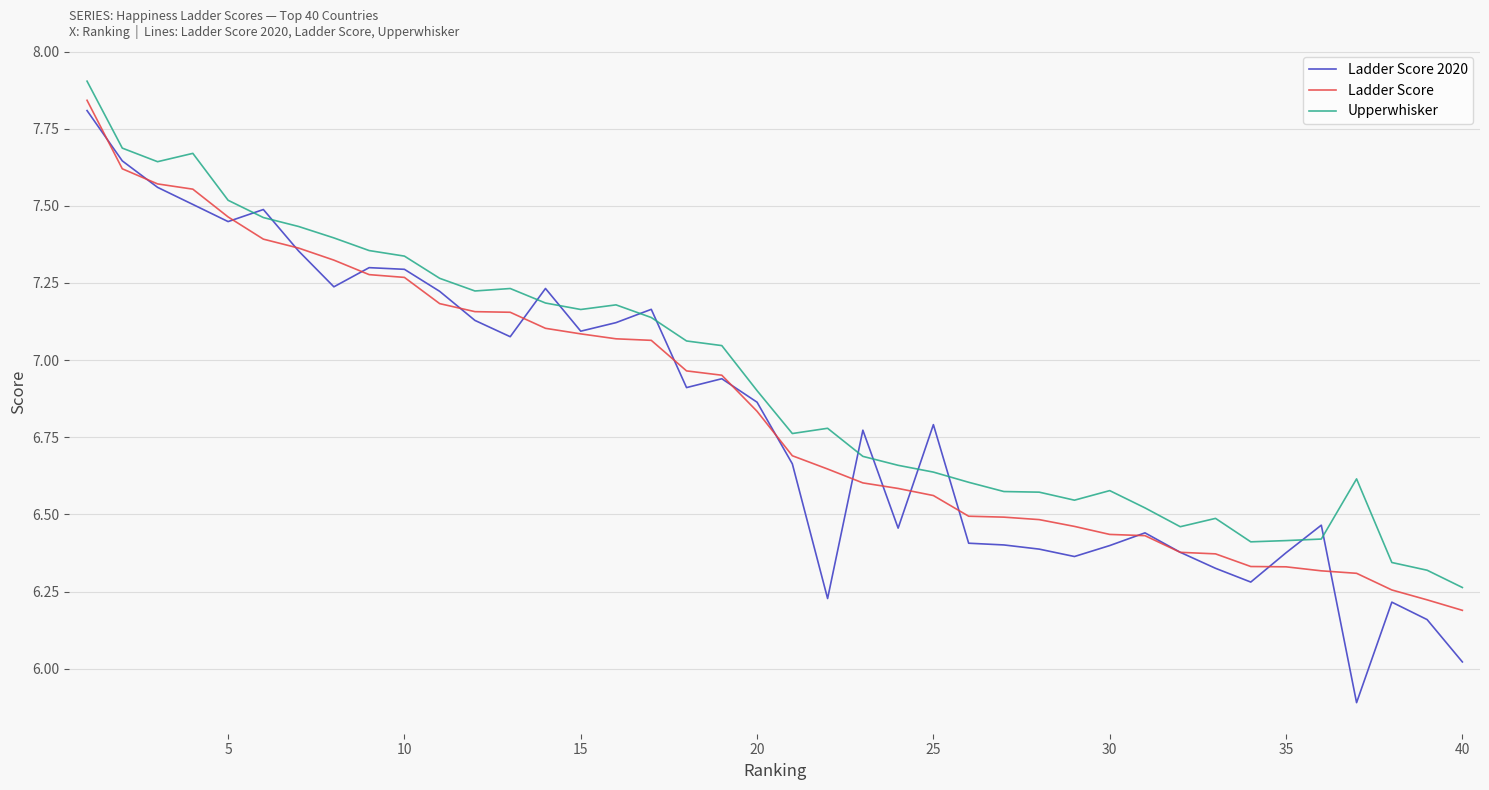

How many times do Ladder Score and Ladder Score 2020 cross each other?

18